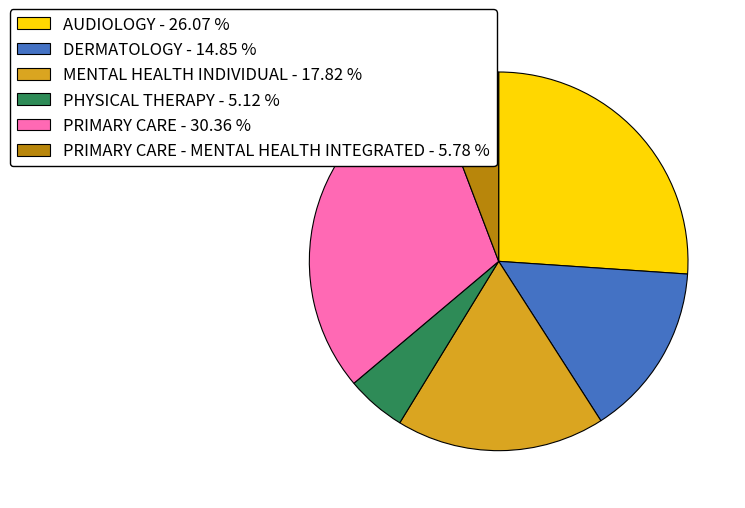

Rank the categories by value from lowest to highest.

PHYSICAL THERAPY - 5.12 %, PRIMARY CARE - MENTAL HEALTH INTEGRATED - 5.78 %, DERMATOLOGY - 14.85 %, MENTAL HEALTH INDIVIDUAL - 17.82 %, AUDIOLOGY - 26.07 %, PRIMARY CARE - 30.36 %